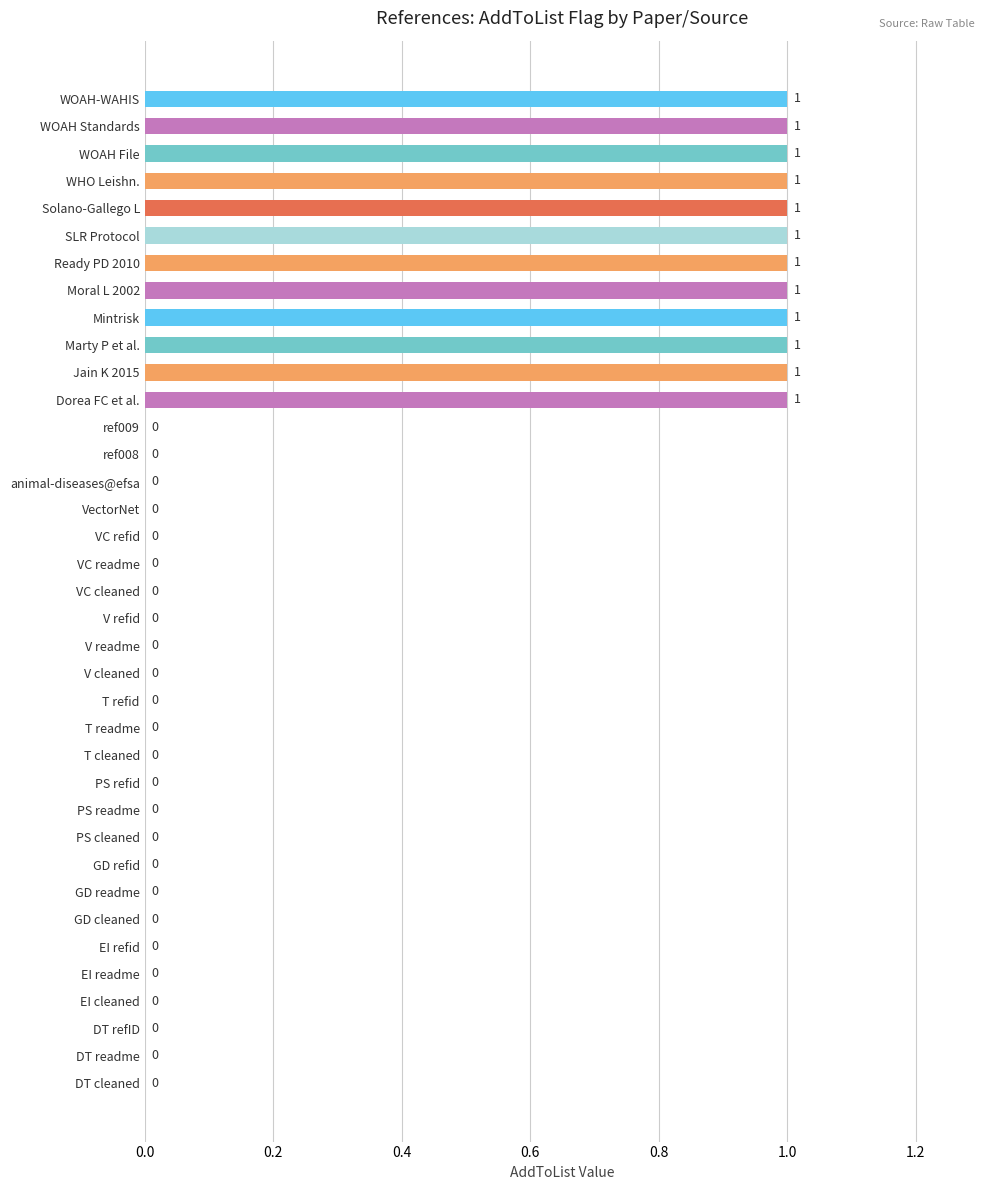

The value at V cleaned is 0. True or false?

True